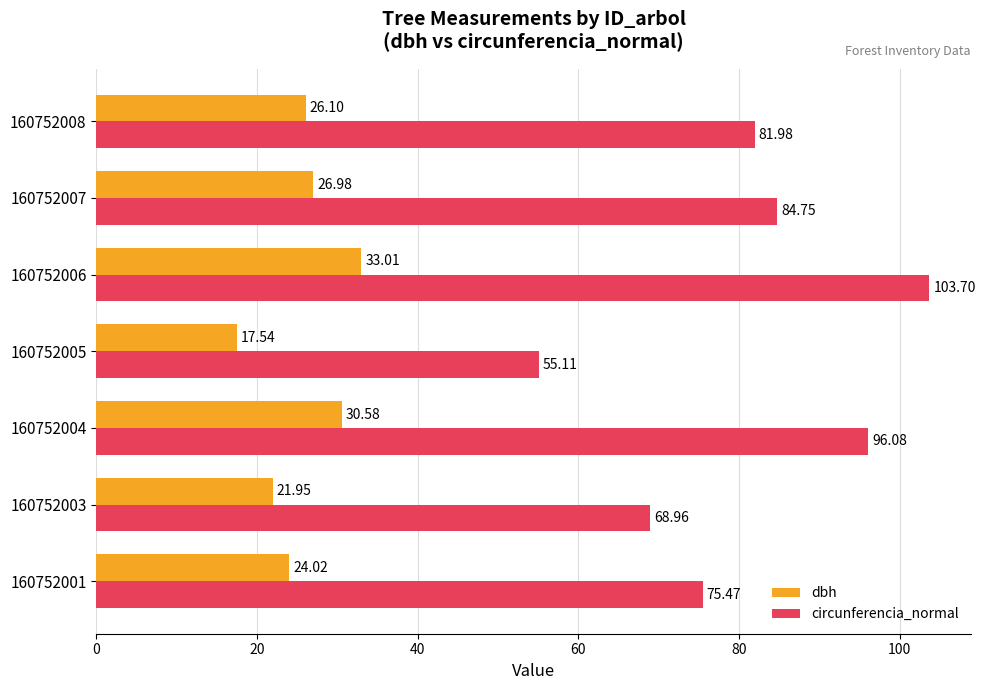

List the labels in order of dbh value, smallest first.

160752005, 160752003, 160752001, 160752008, 160752007, 160752004, 160752006